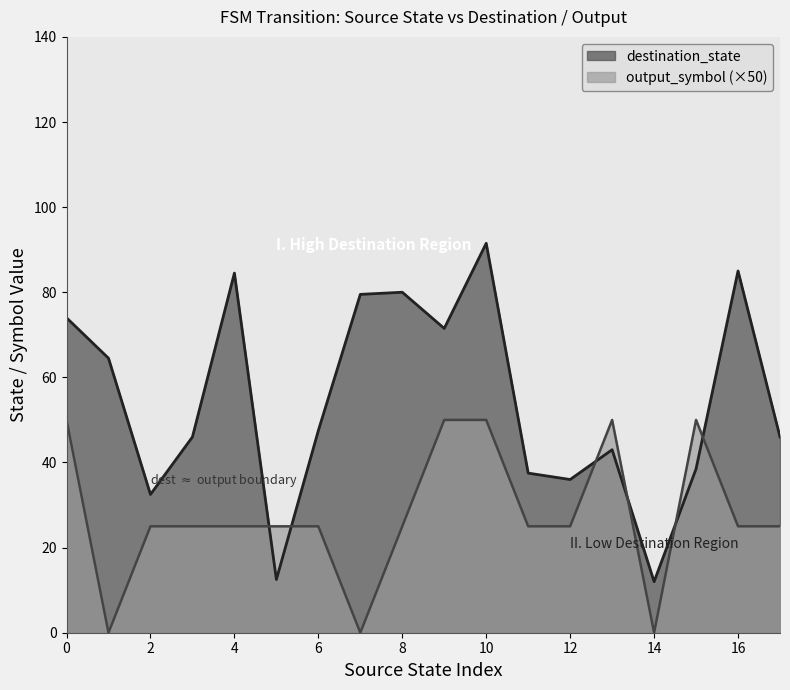

What are all the series names shown in the legend?

destination_state, output_symbol (×50)